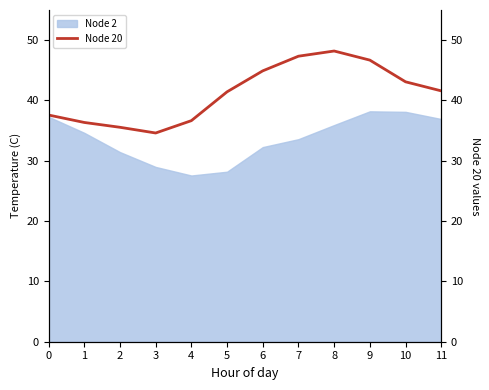

What is the maximum value shown in the chart?

48.2